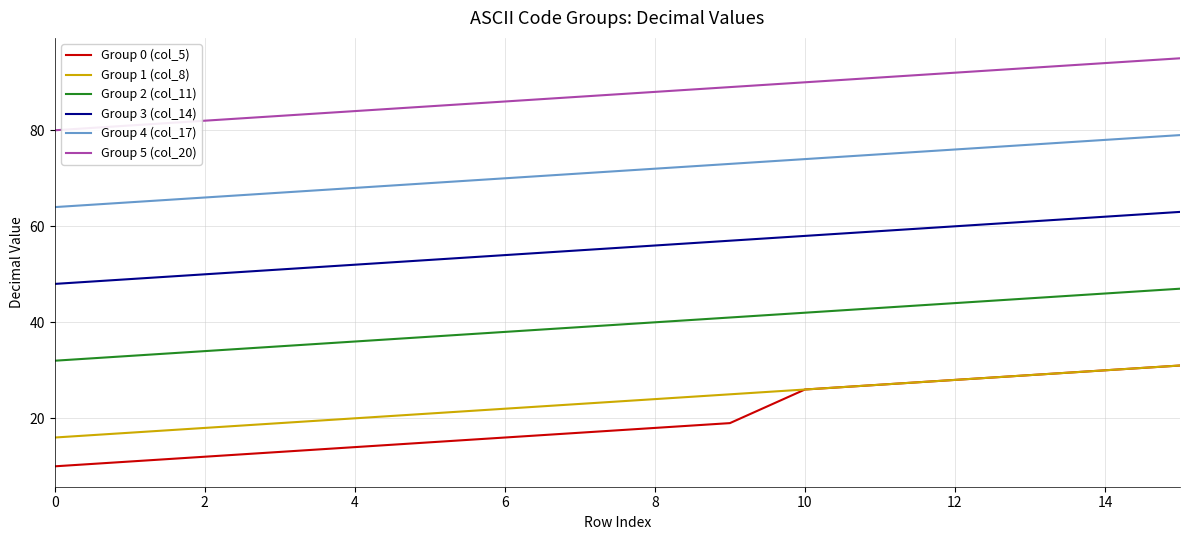

Is this an area chart (filled region under the line)?

No